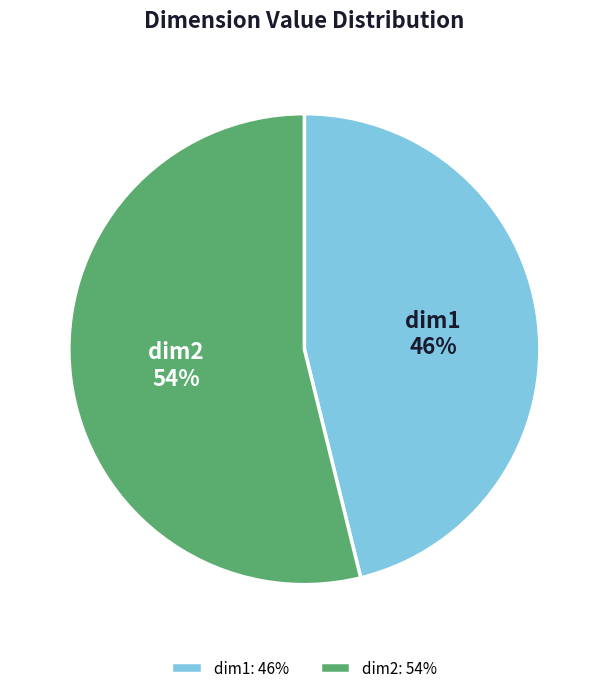

Is there any slice that represents more than half of the pie?

Yes